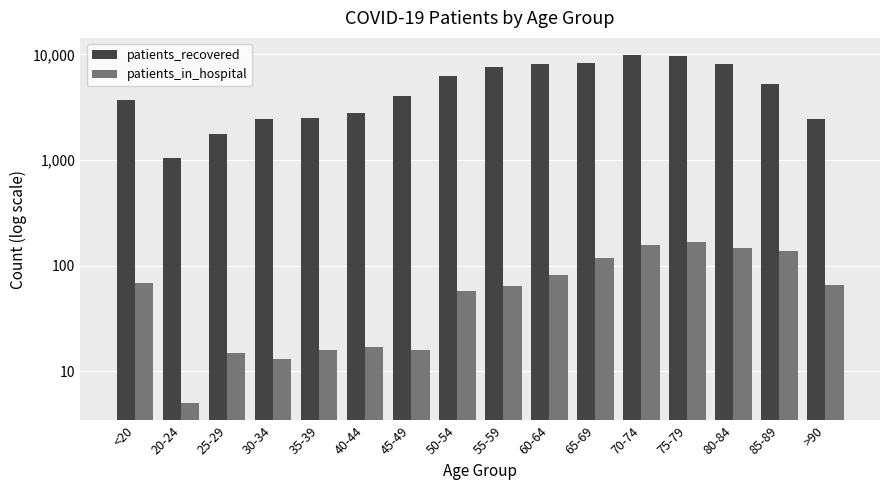

Which series has the largest total across all categories?

patients_recovered